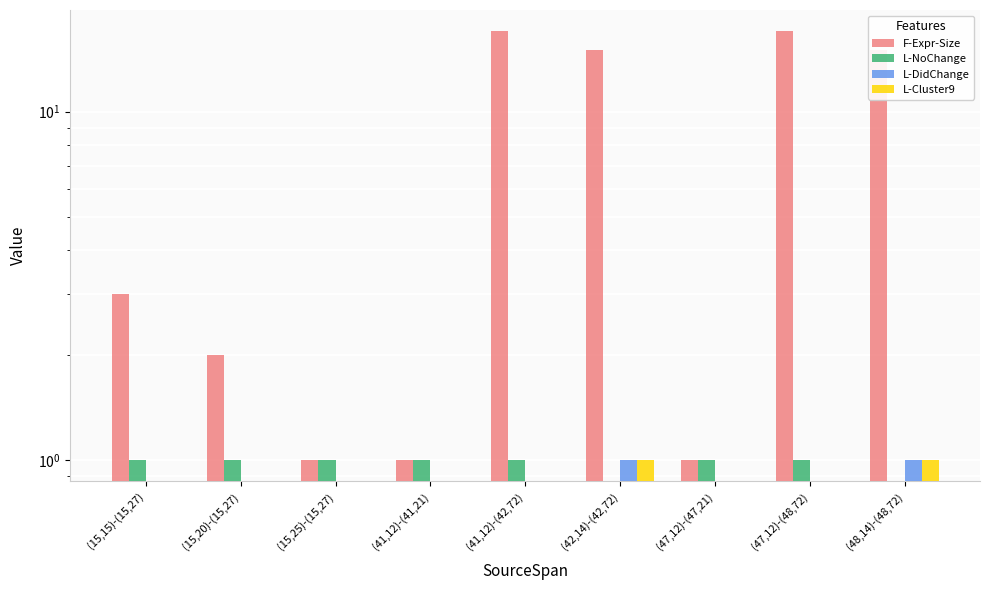

How many groups of bars are there?

9